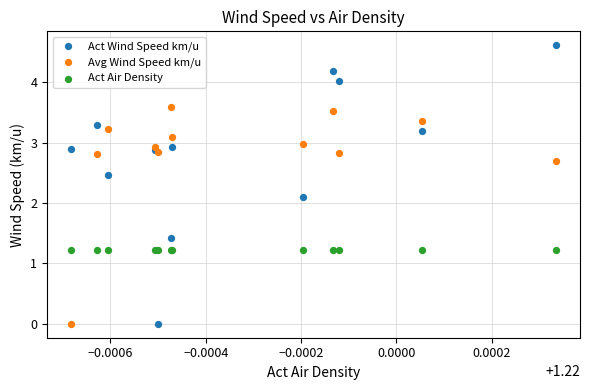

In the Act Wind Speed km/u series, what Y value is closest to 2?

2.1